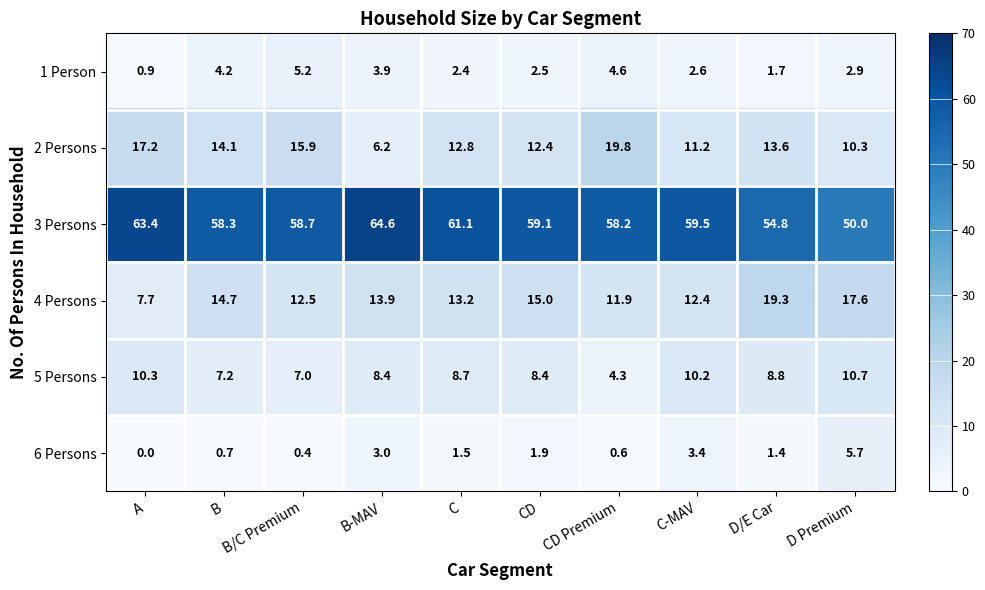

Which series has the largest range (max minus min)?

3 Persons